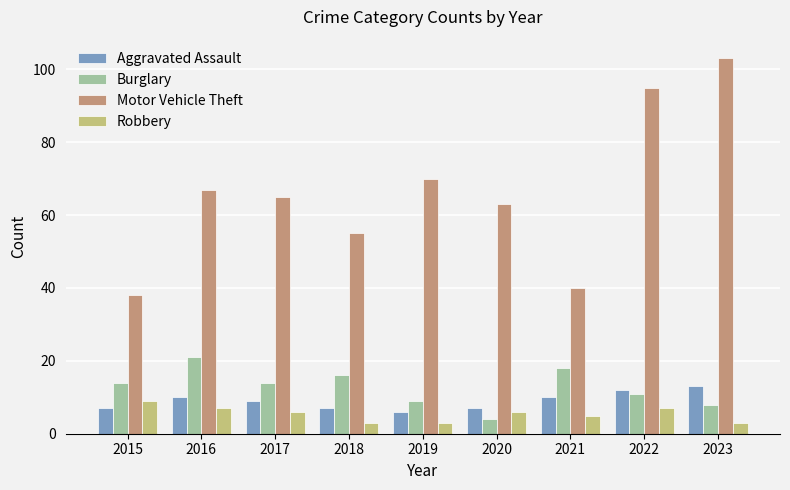

List the series in order of their peak value, lowest first.

Robbery, Aggravated Assault, Burglary, Motor Vehicle Theft